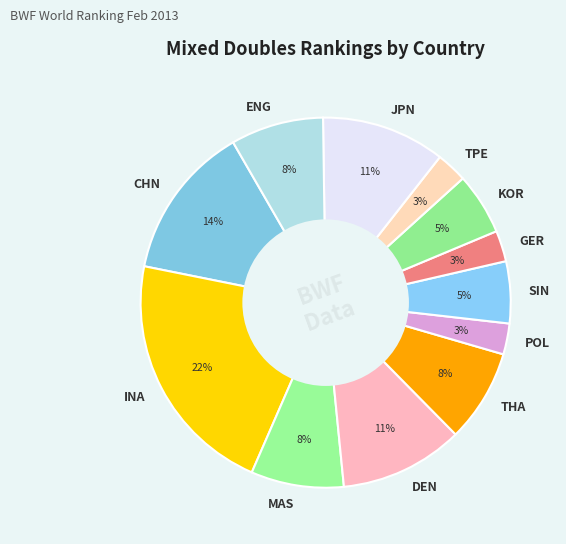

What is the ratio of the value at KOR to the value at SIN?

1.0